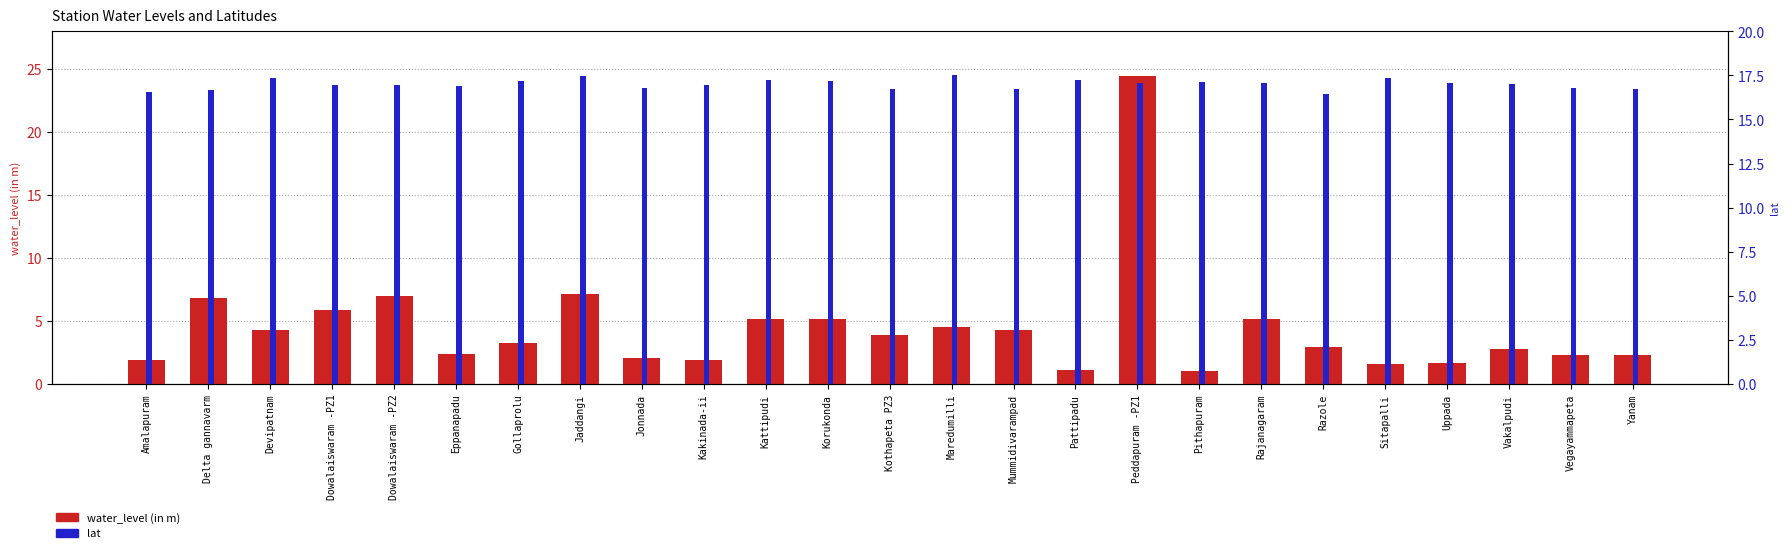

What is the difference between the maximum and second lowest values in the lat series?

1.0